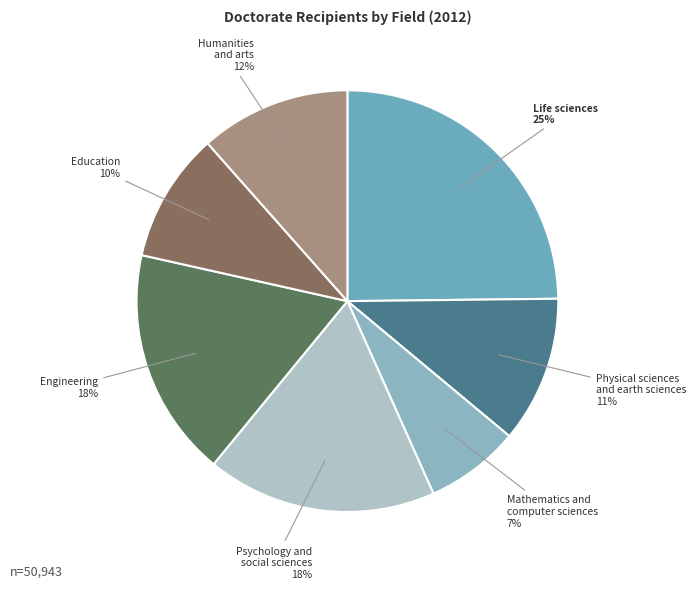

The Education slice represents 10% of the pie. True or false?

True